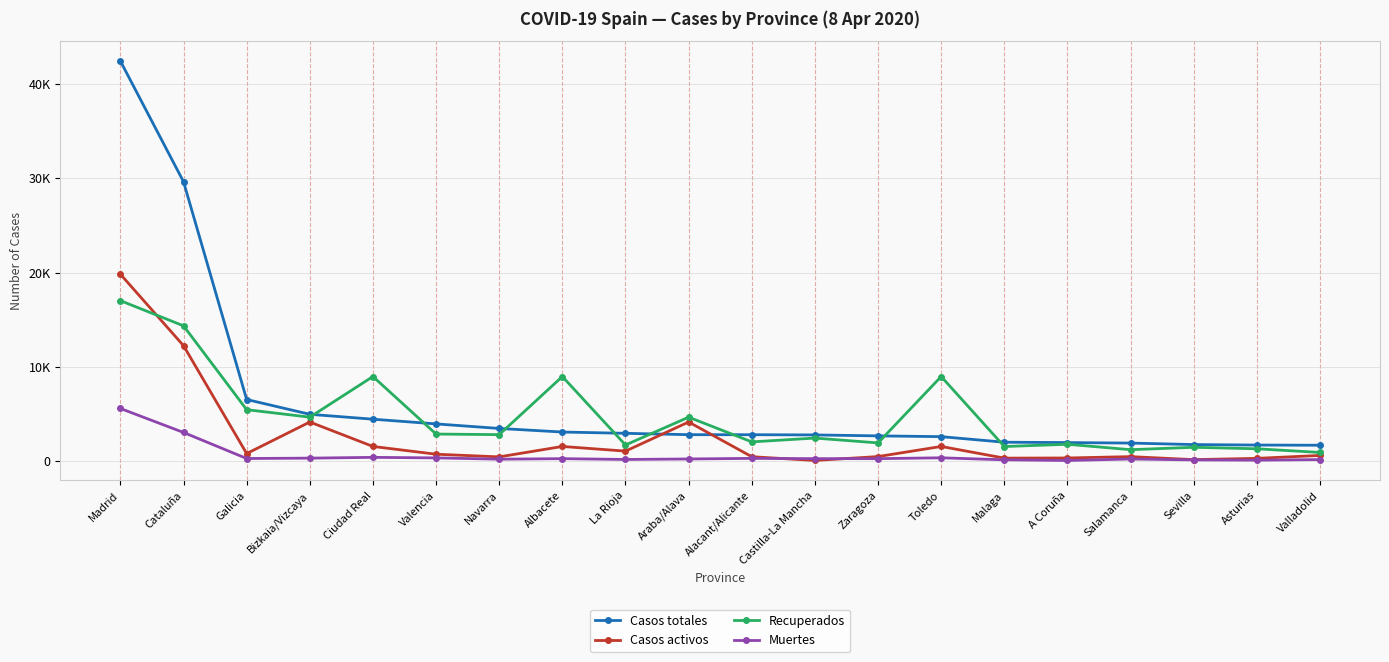

What is the total value across all series at Cataluña?

59294